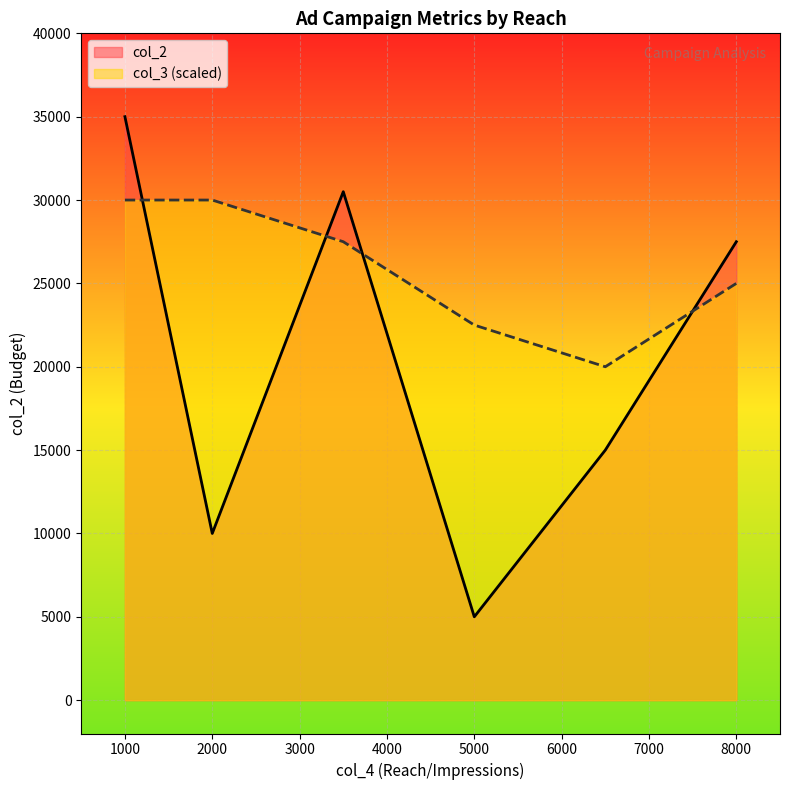

True or false: col_2 has more than 1 points higher than both neighbors.

False